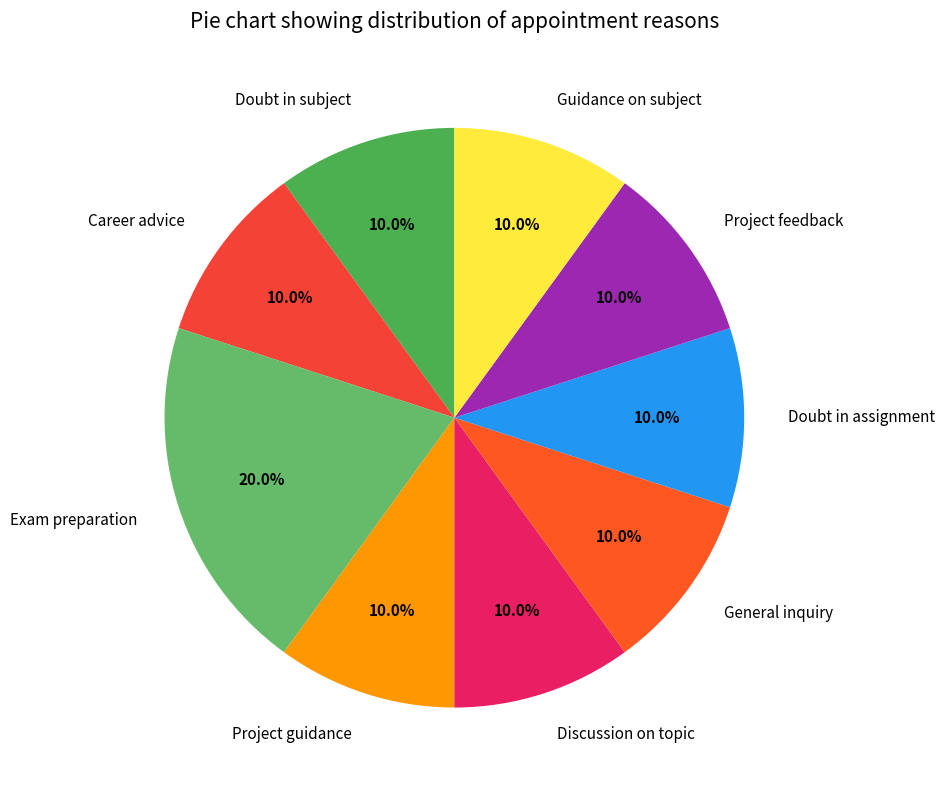

What percentage is the Career advice slice, to the nearest percent?

10%